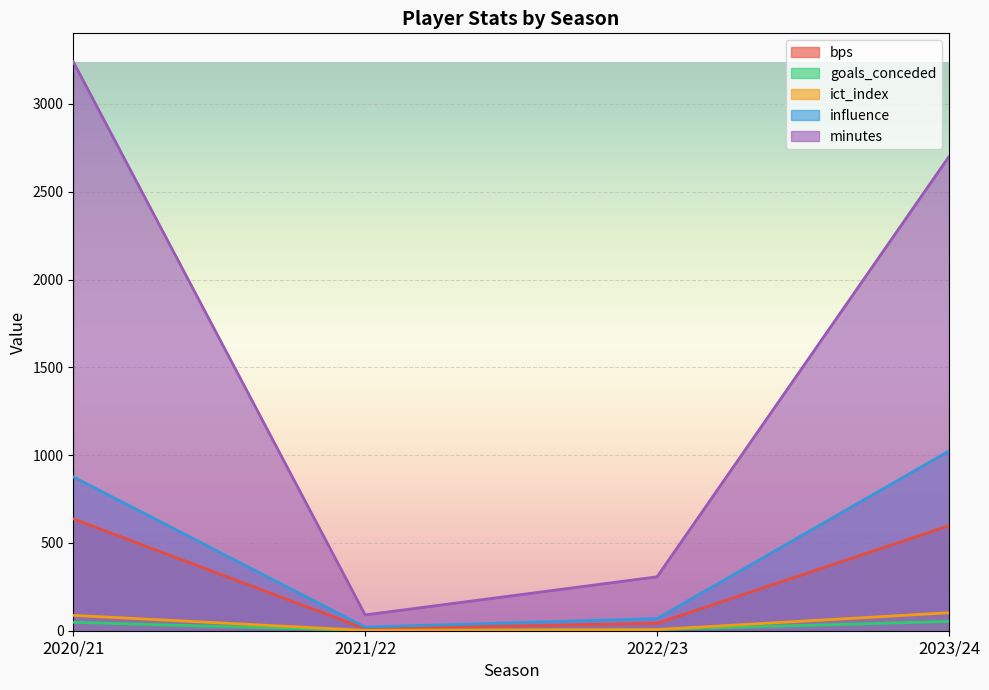

What is the label of the 2nd point from the left?

2021/22